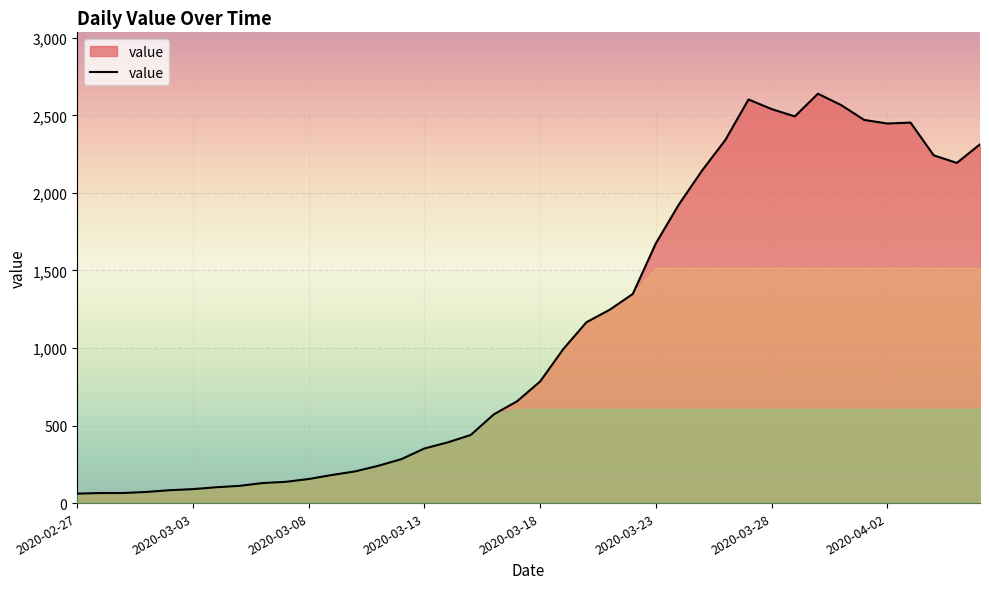

What is the difference between the maximum and minimum values?

2578